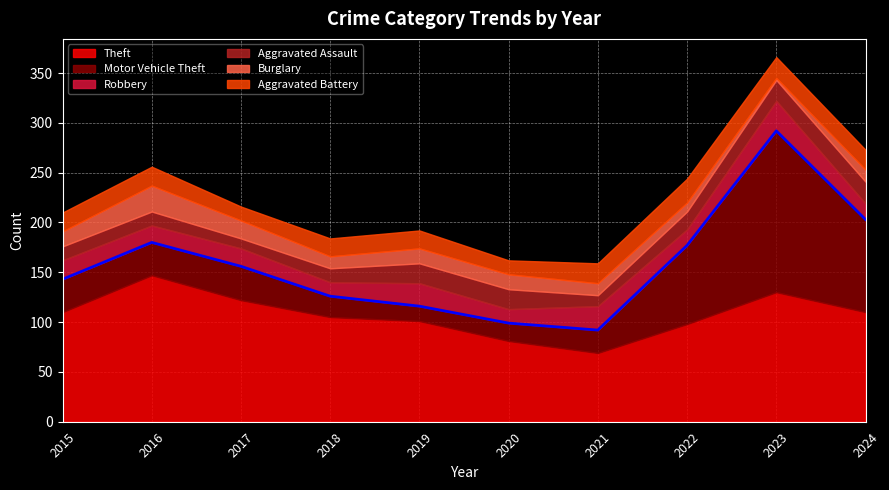

What is the difference between the maximum and minimum values in the Motor Vehicle Theft series?

147